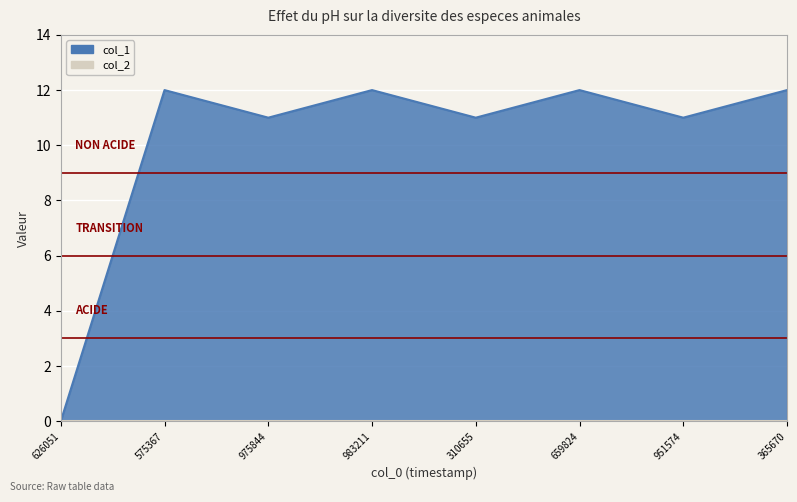

What is the value of the 5th point from the left?

11